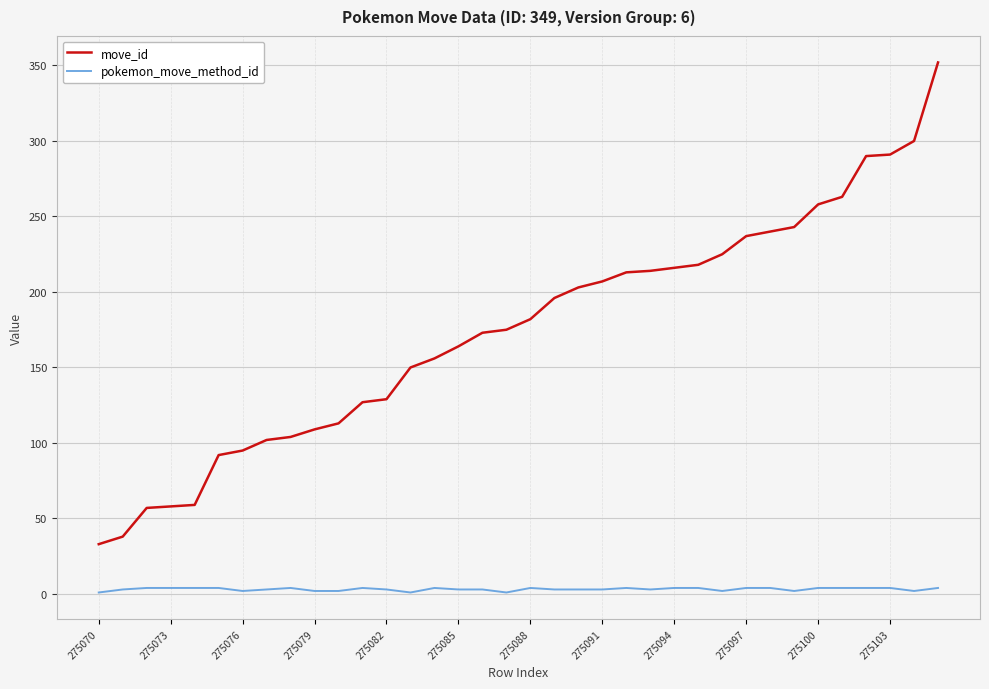

Which series has the largest range (max minus min)?

move_id